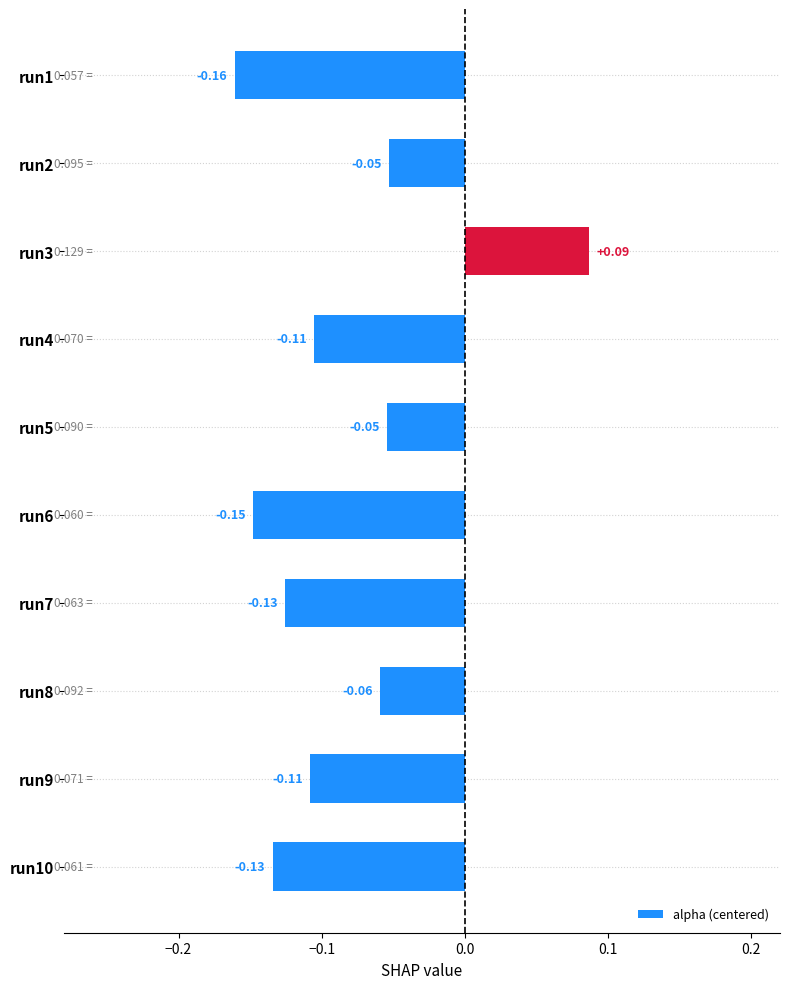

Are the bars grouped side by side (vs. stacked)?

No